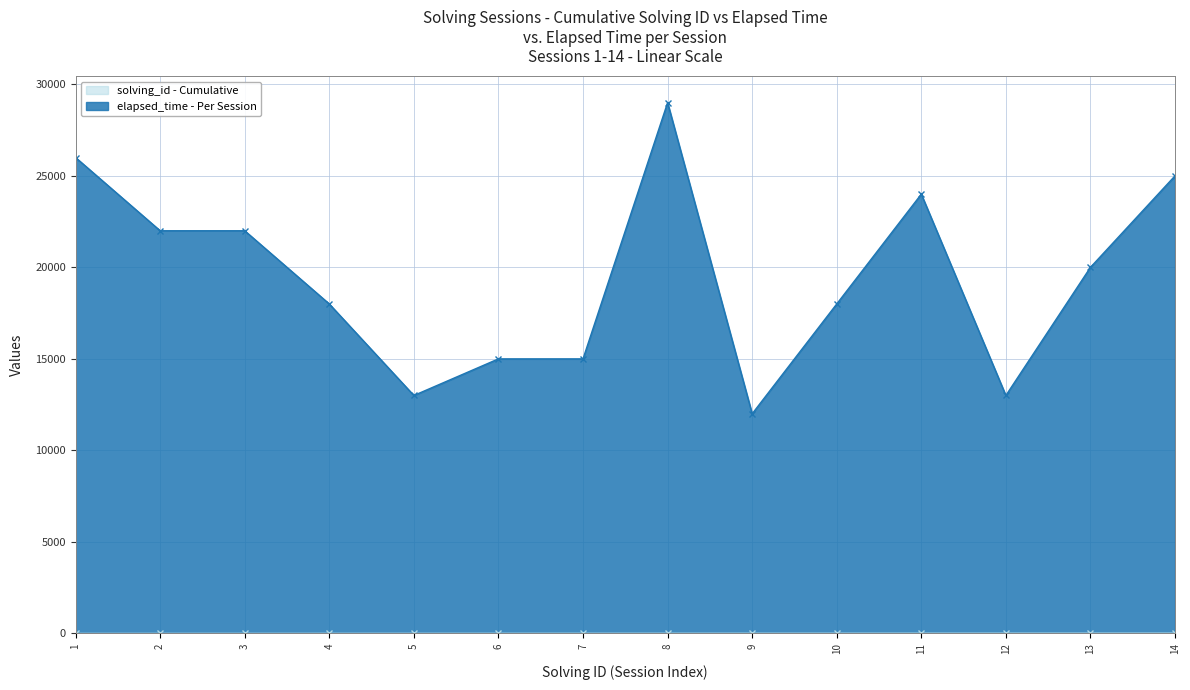

Rank the series by their maximum value, from lowest to highest.

solving_id, elapsed_time